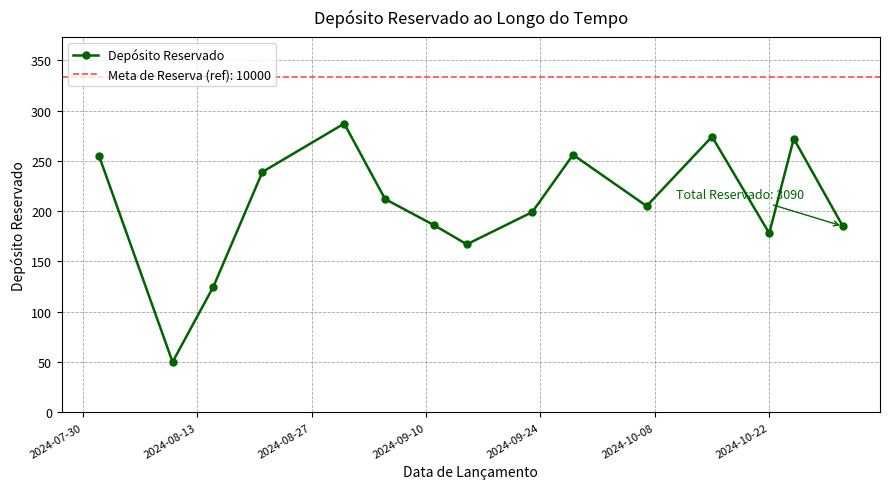

True or false: Depósito Reservado has more than 2 points higher than both neighbors.

True